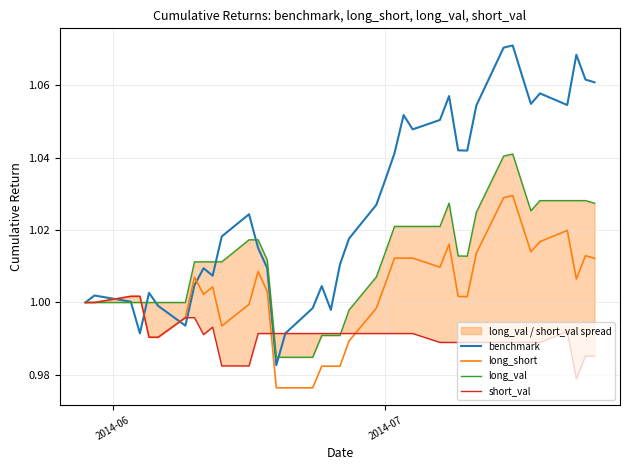

Rank the series by their average value, from highest to lowest.

benchmark, long_val, long_short, short_val